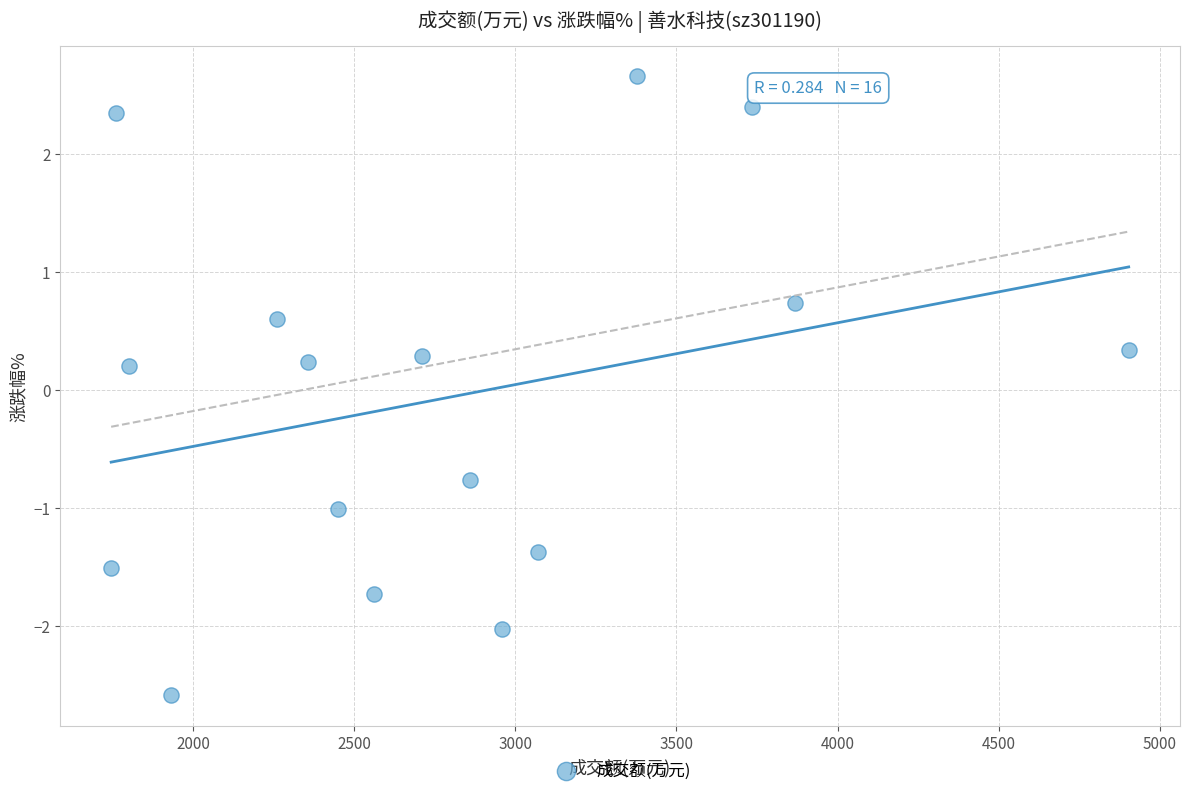

What is the range of X values (max minus min)?

3159.0